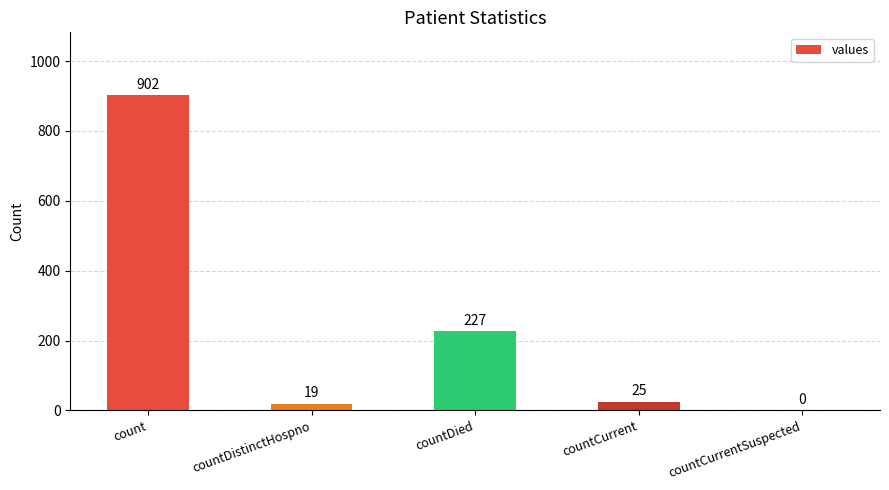

What is the change in value from countDistinctHospno to countCurrentSuspected?

-19